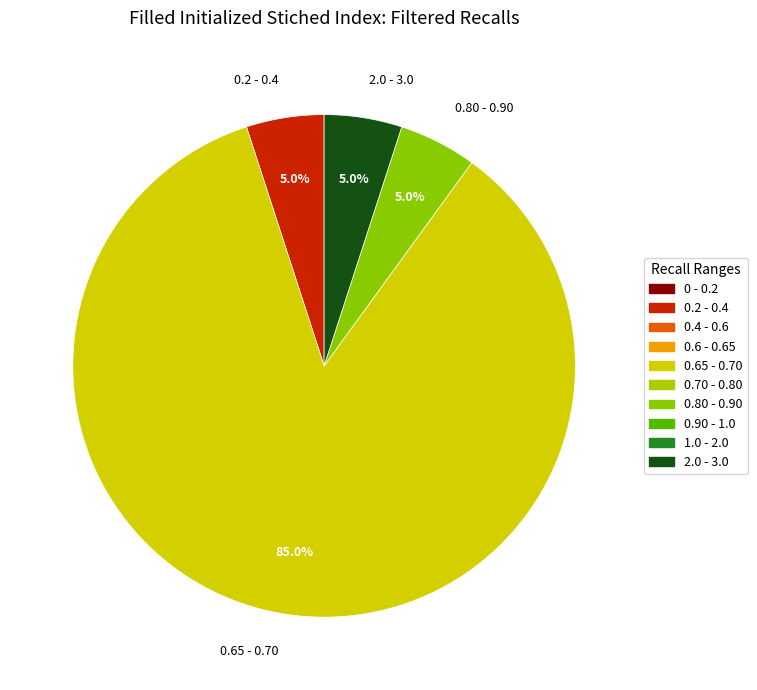

Between 0.2 - 0.4 and 0.65 - 0.70, which is larger?

0.65 - 0.70